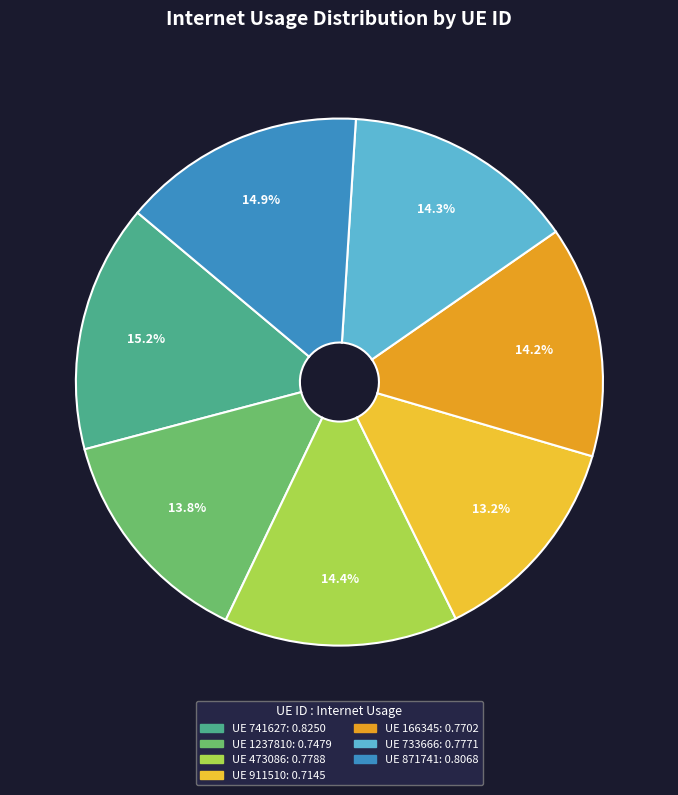

Is there any slice that represents more than half of the pie?

No